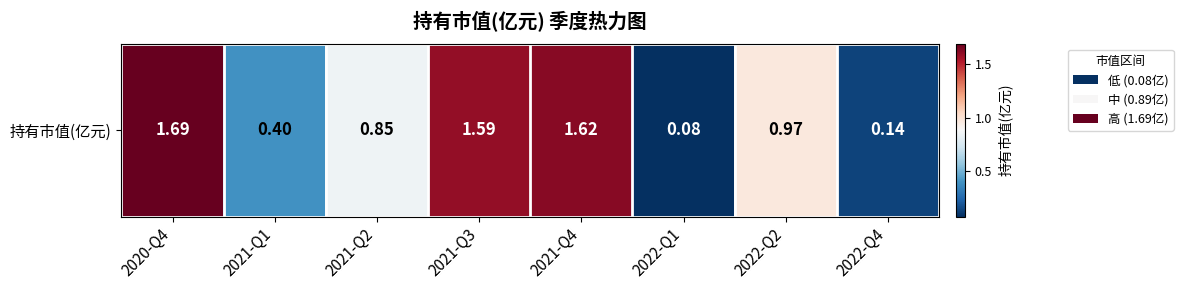

The value at 2021-Q4 is 2.7. True or false?

False